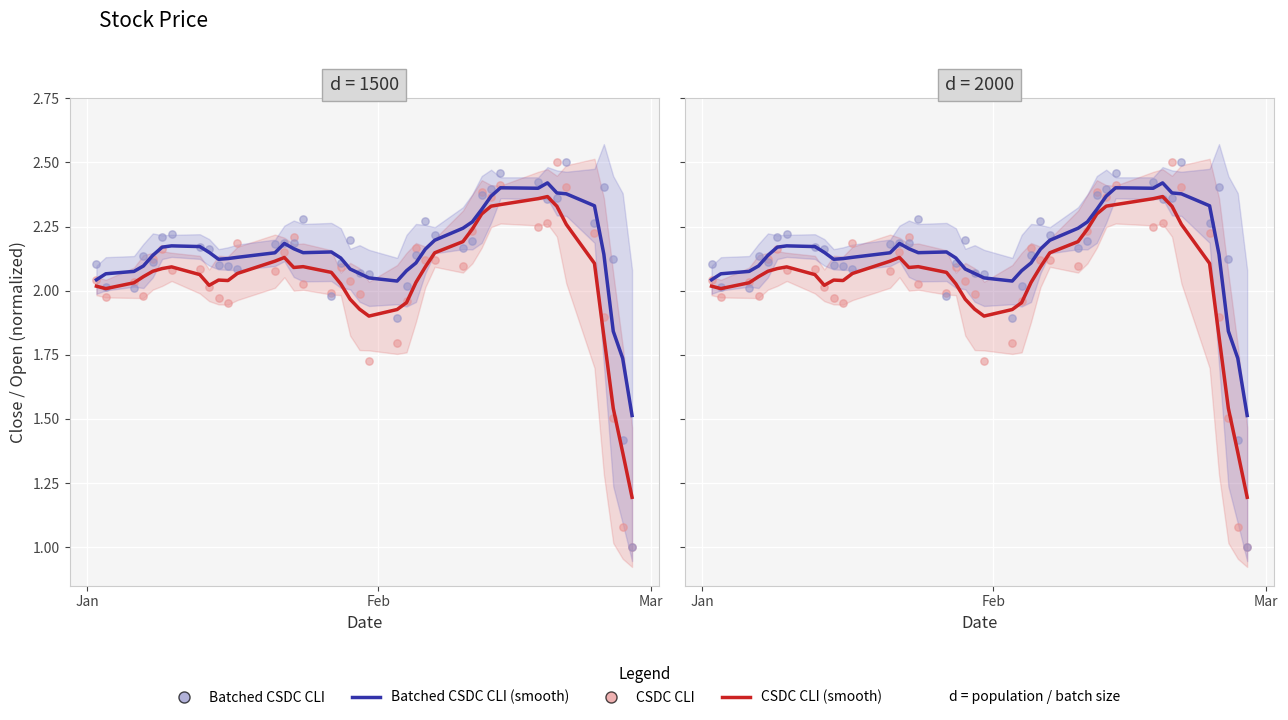

At how many categories does at least one series exceed 1?

40